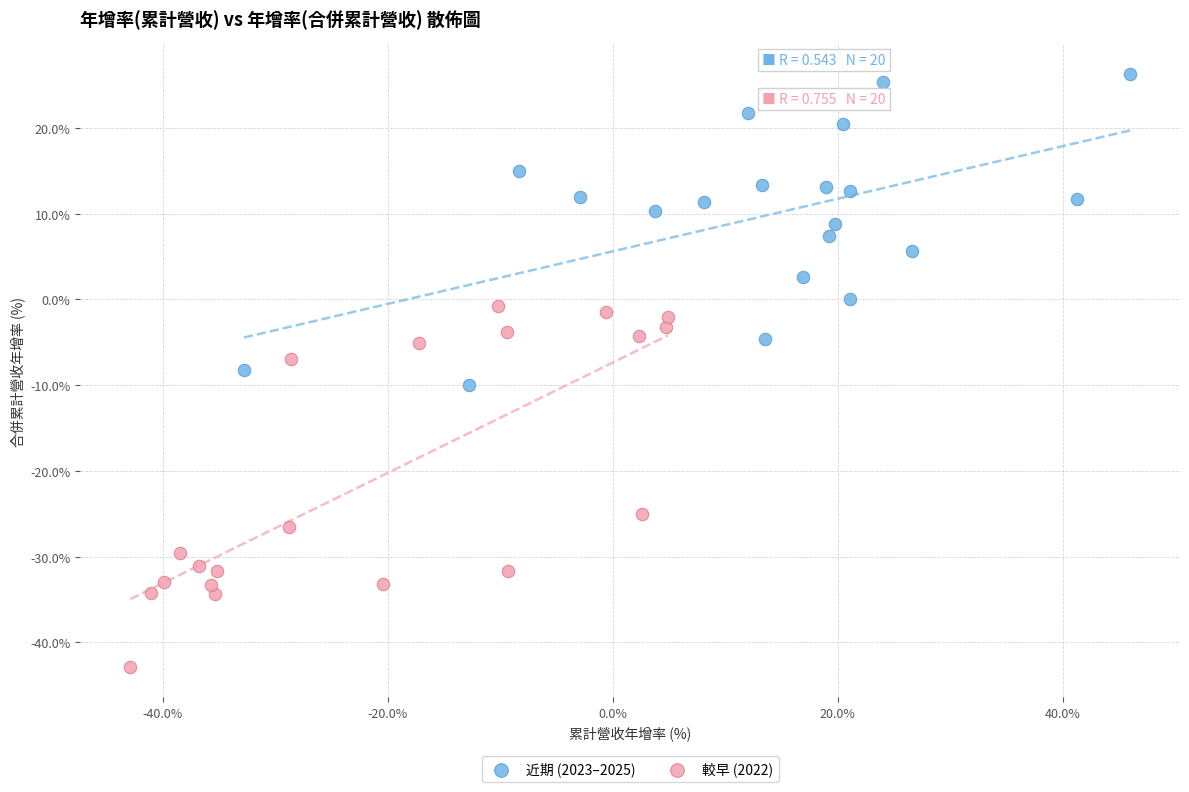

Which series contains the highest Y value?

近期 (2023–2025)